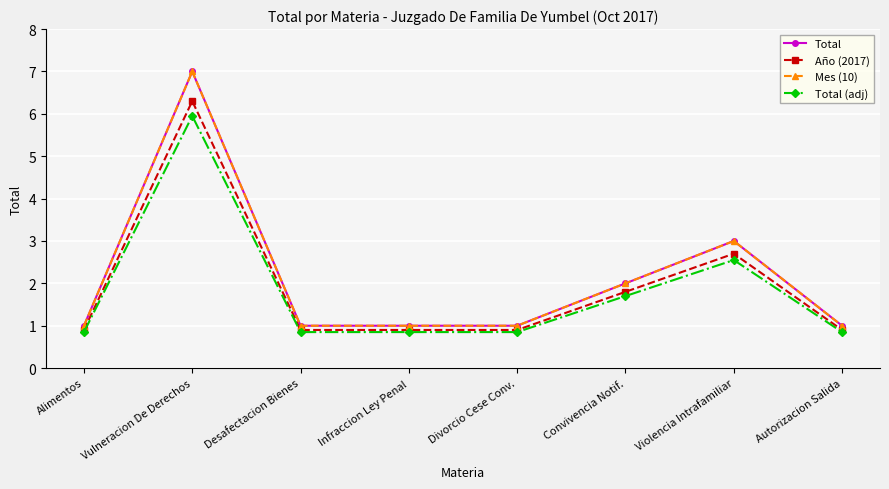

True or false: Total and Mes (10) cross at least once.

False